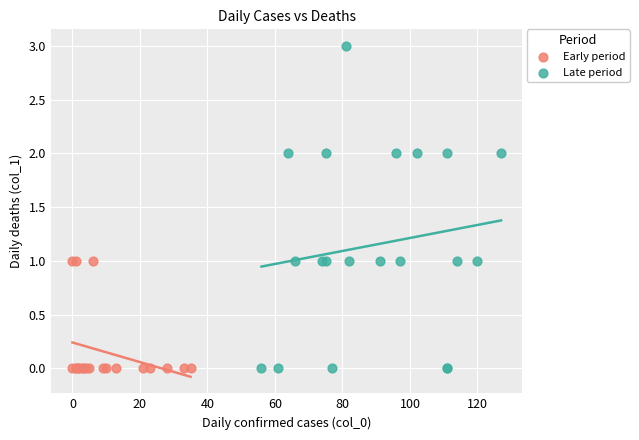

Which series has the widest spread of Y values?

Late period